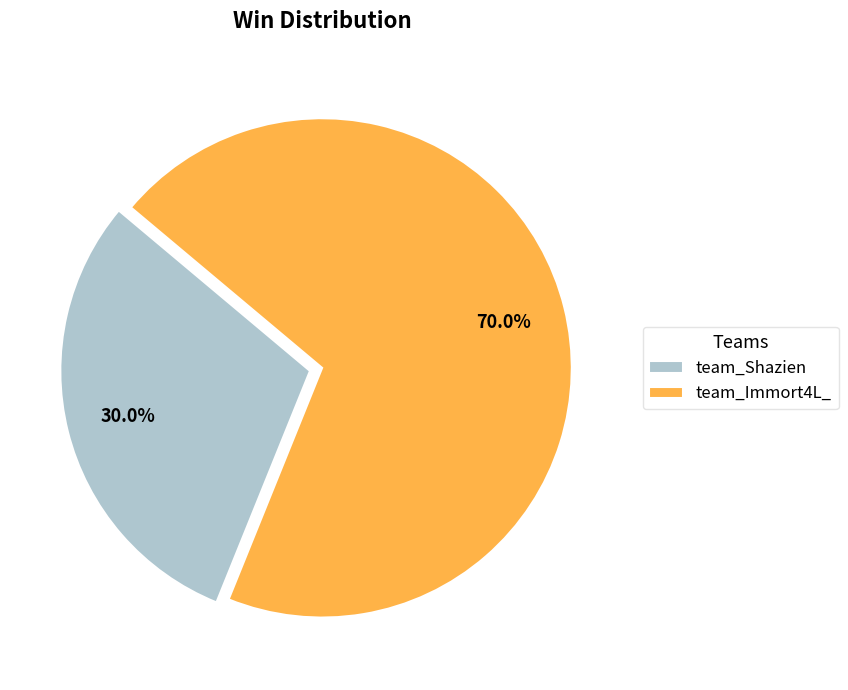

Which slice represents more than half of the pie?

team_Immort4L_